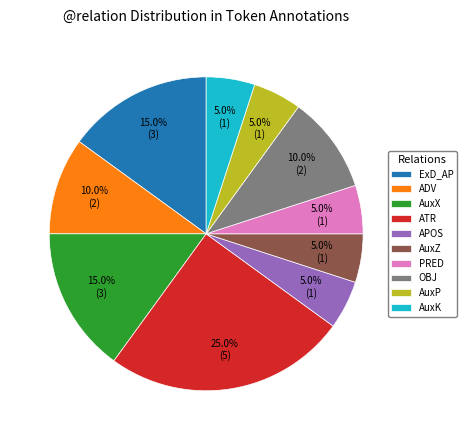

To the nearest percent, what percentage of the pie is ADV?

10%